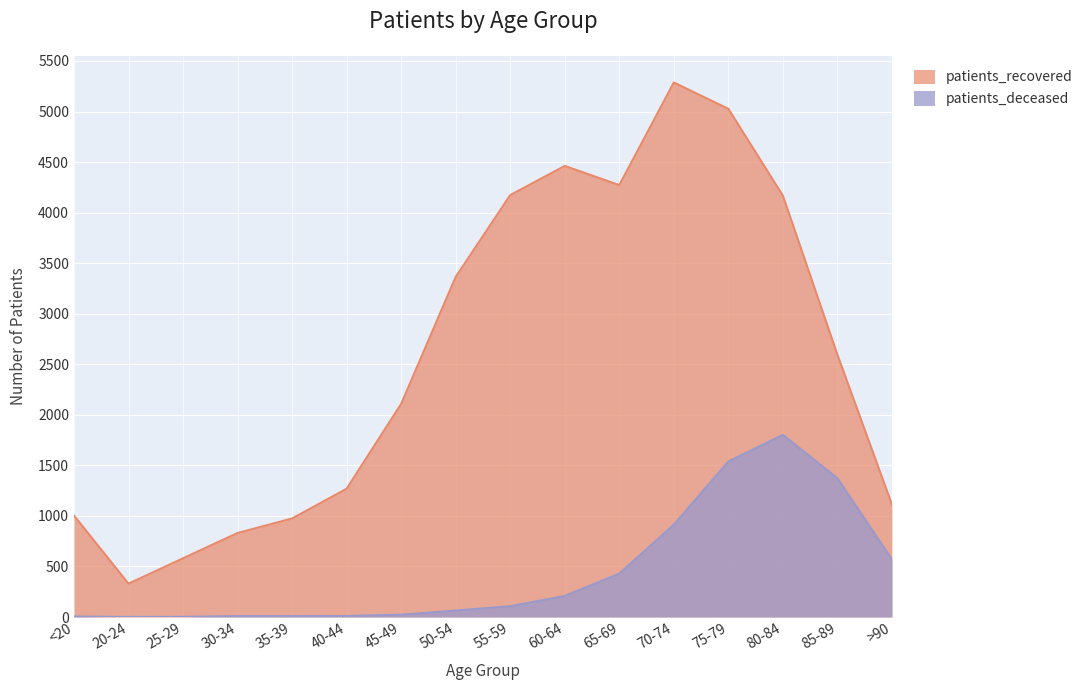

Rank the series by their average value, from highest to lowest.

patients_recovered, patients_deceased